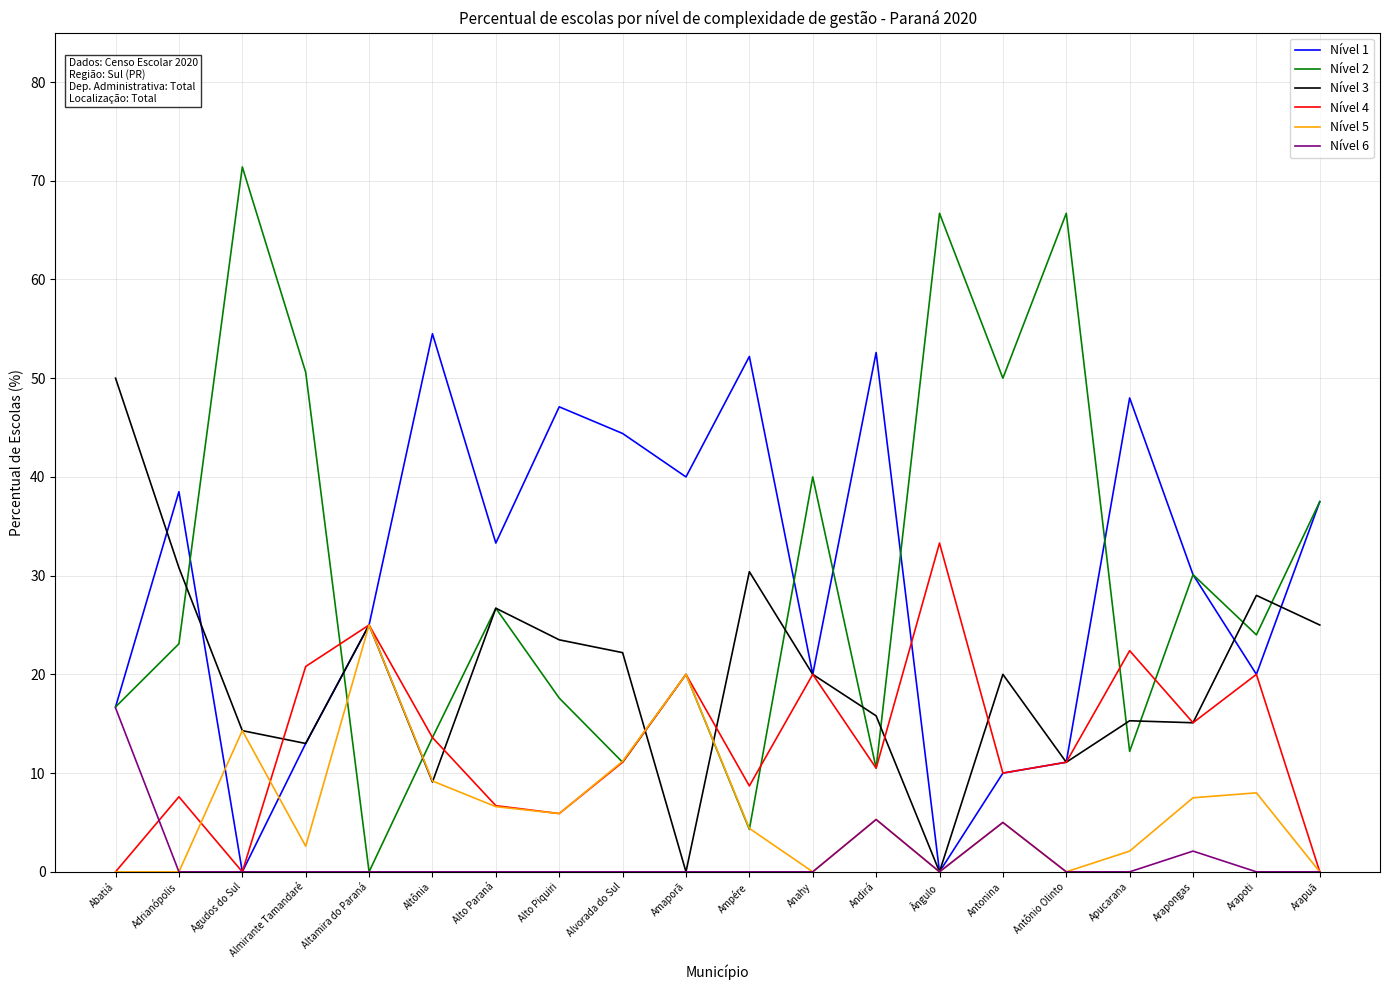

What is the difference between the Nível 6 values at Alto Piquiri and Andirá?

5.3